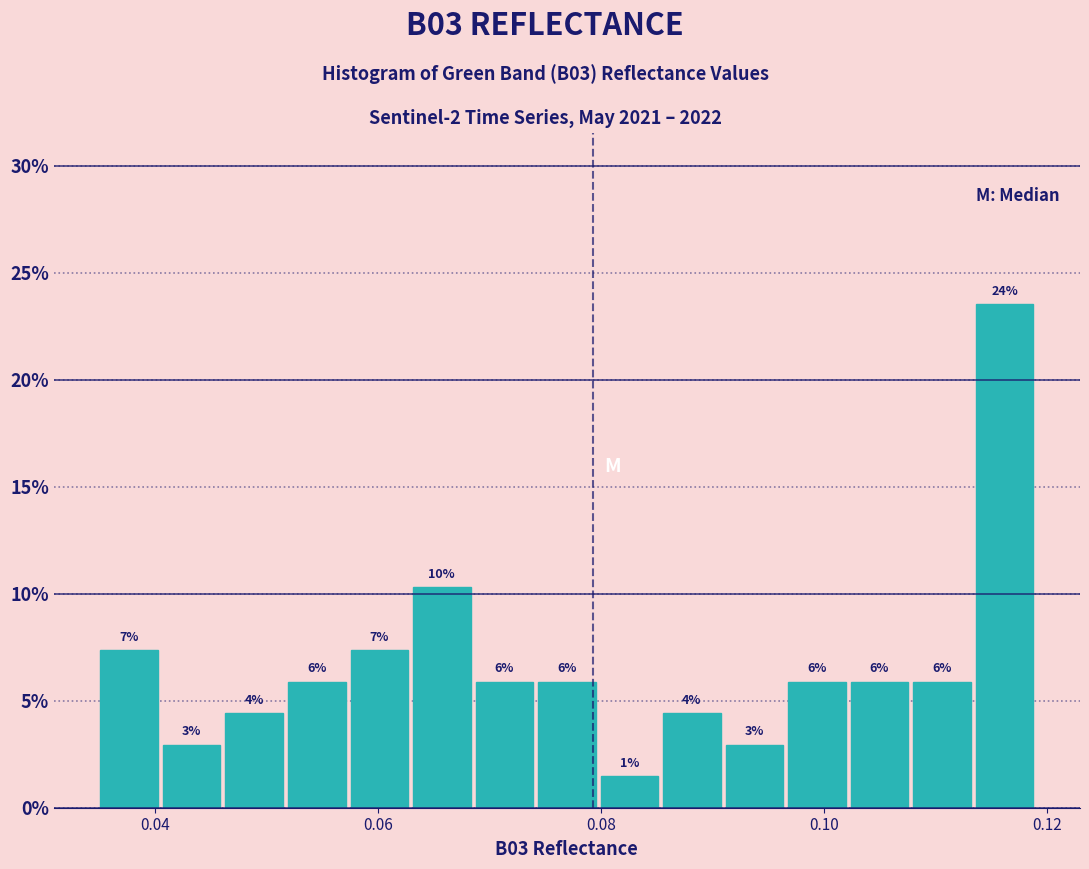

Read against the x-axis, roughly where is the centre of the tallest bar?

0.116